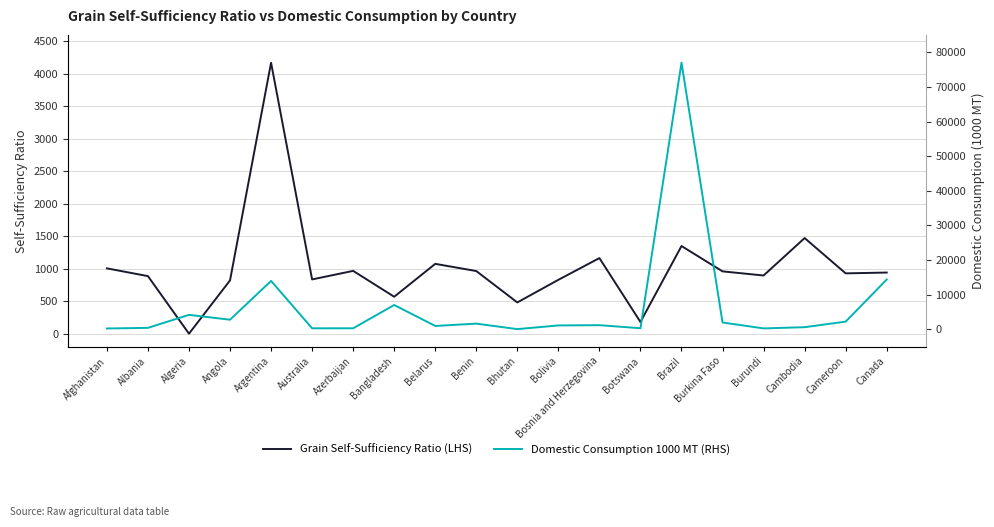

What is the sum of all Grain Self-Sufficiency Ratio (LHS) values?

20509.8